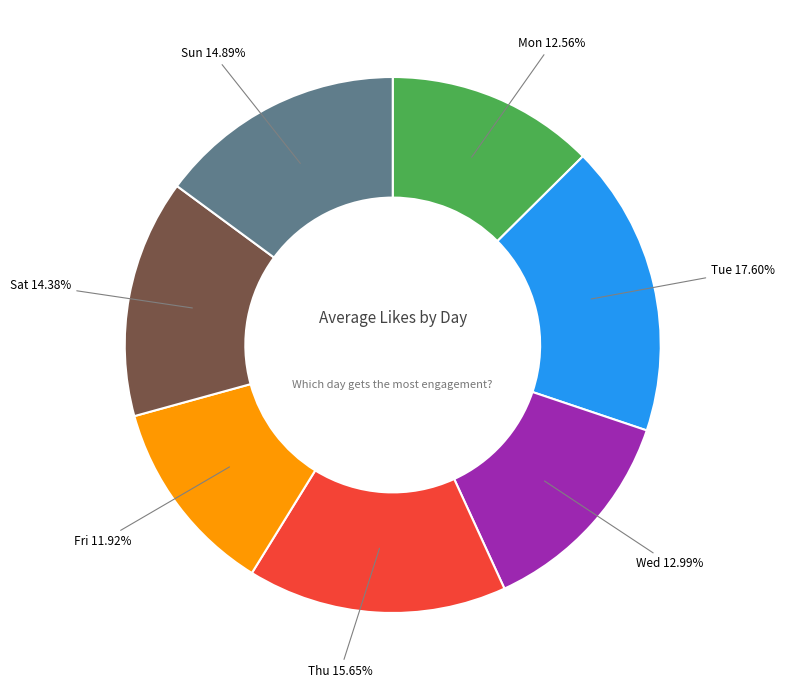

How many segments does this pie chart have?

7